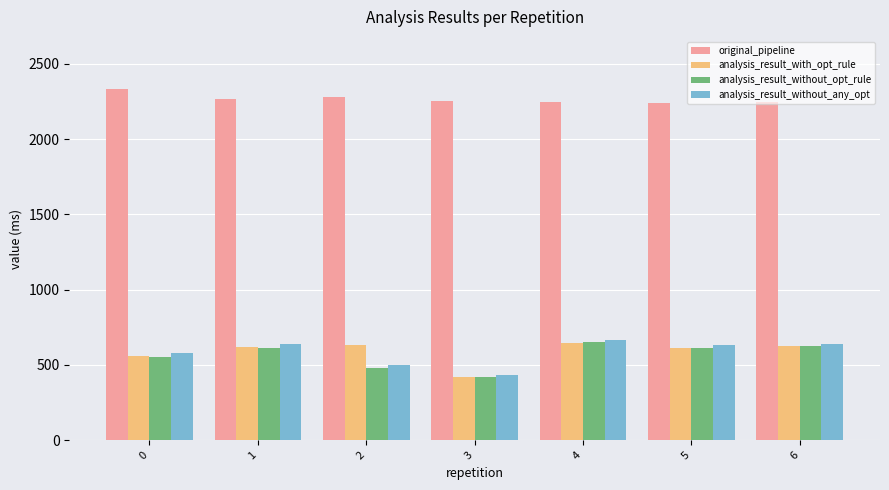

What is the sum of all original_pipeline values?

15869.0